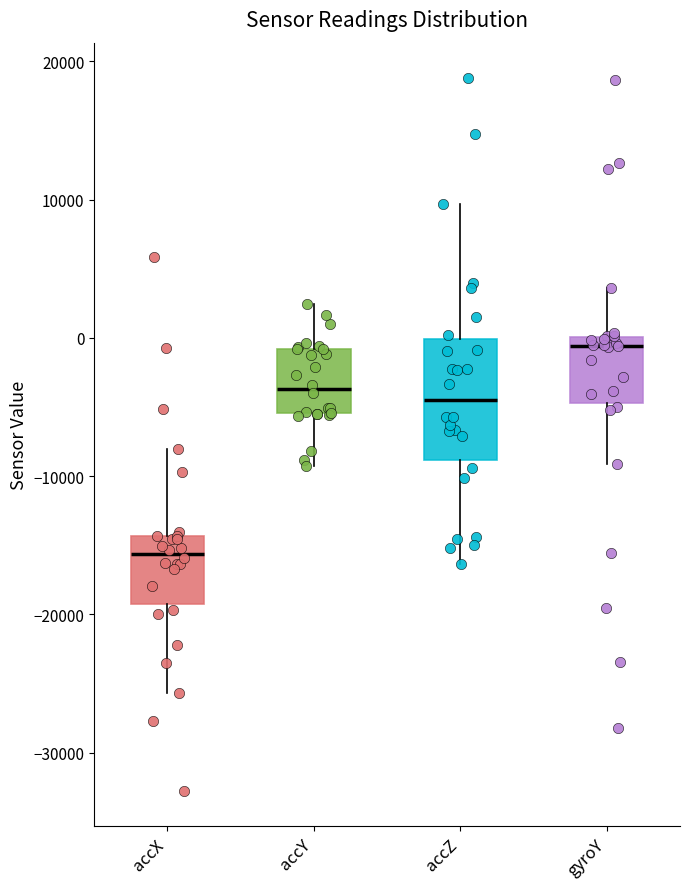

Where does the upper whisker of the box for accX end on the y-axis? The values are not printed on the chart, so give them approximately, as read against the axis.

-8000